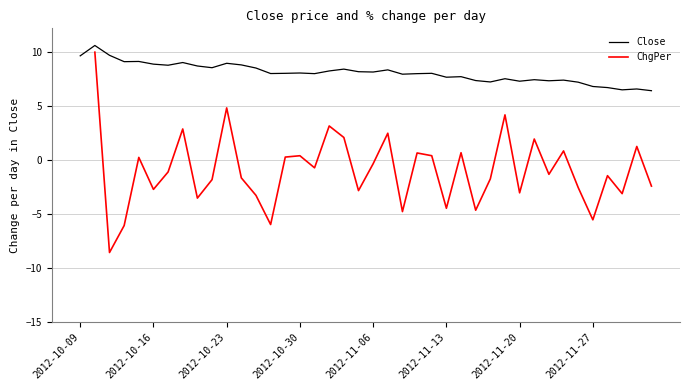

The Close series shows 8.1 at 2012-11-06. True or false?

True